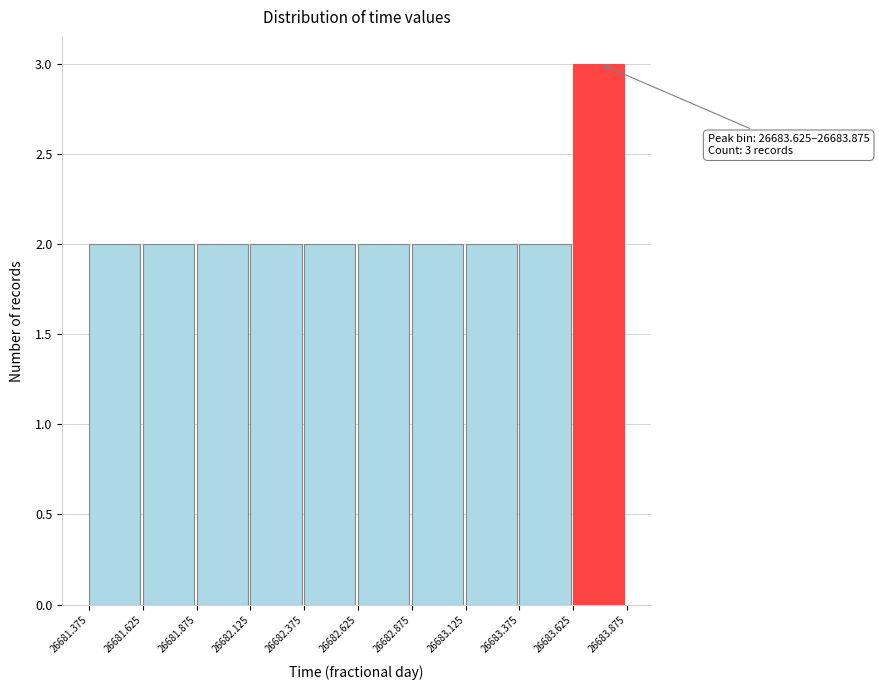

Over which range of the x-axis is the bar tallest?

26683.625 to 26683.875